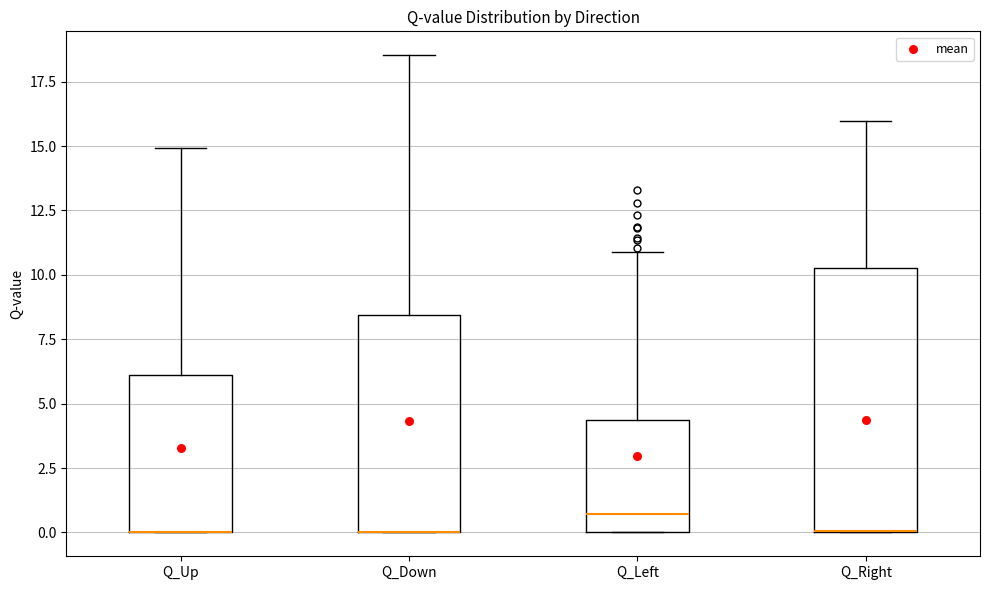

Where does the upper whisker of the box for Q_Right end on the y-axis? The values are not printed on the chart, so give them approximately, as read against the axis.

16.0